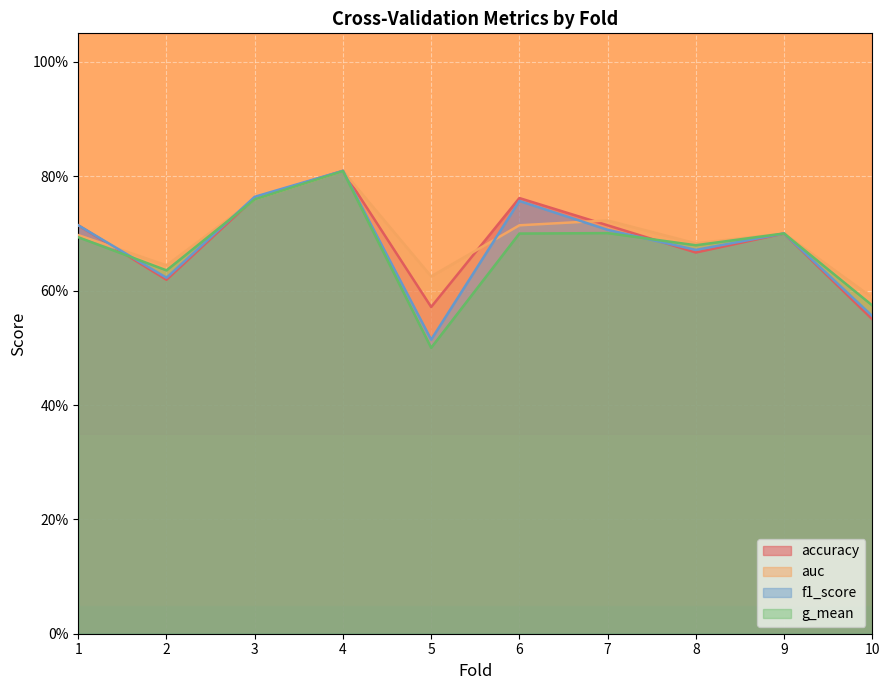

What is the minimum value for f1_score?

0.5